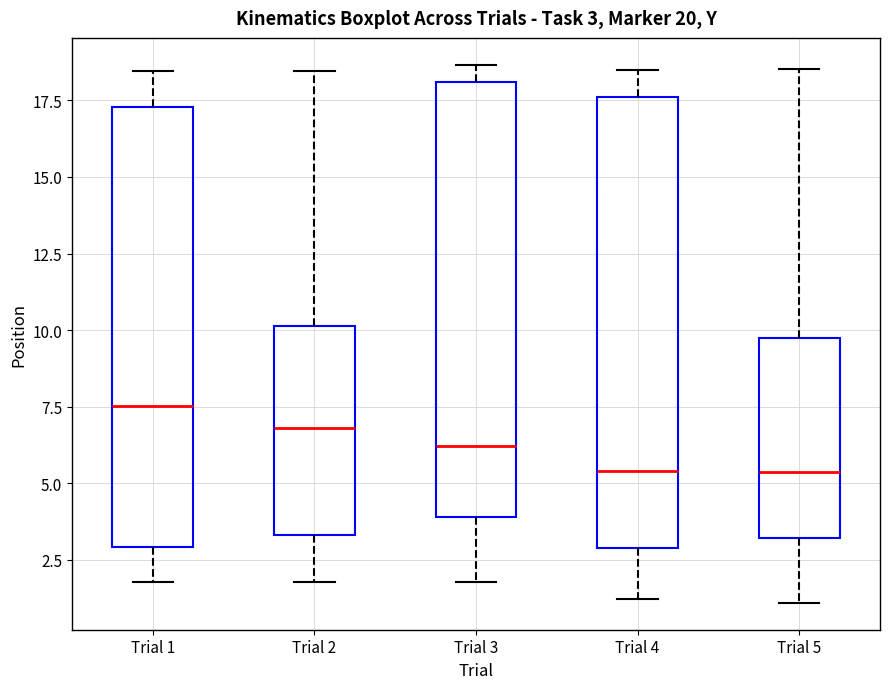

Which box's median line is the highest?

Trial 1